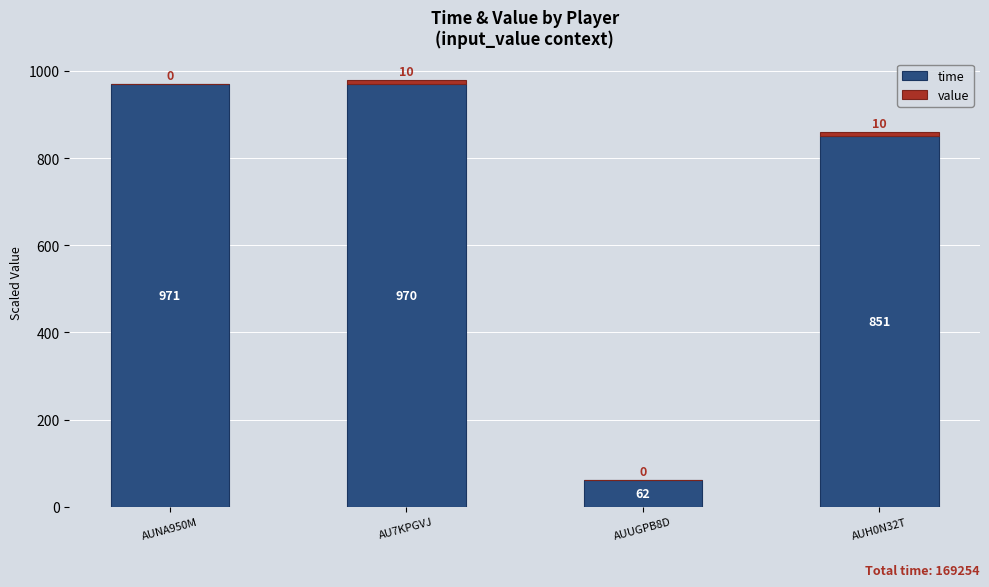

At which category is the sum across all series the highest?

AU7KPGVJ